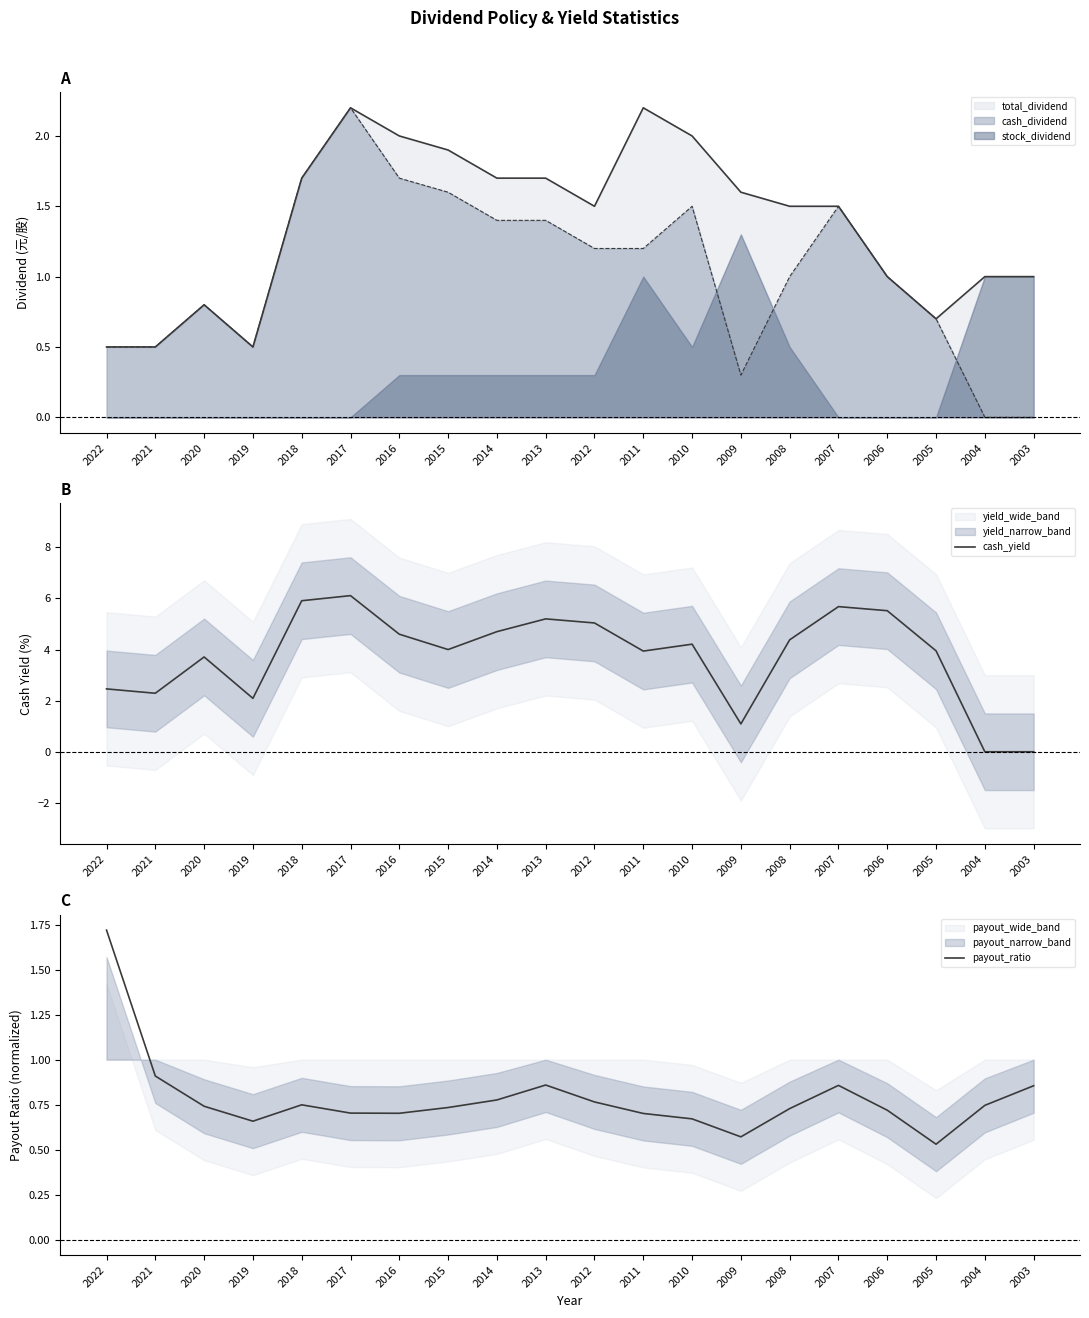

At which label does payout_ratio reach its minimum?

2005